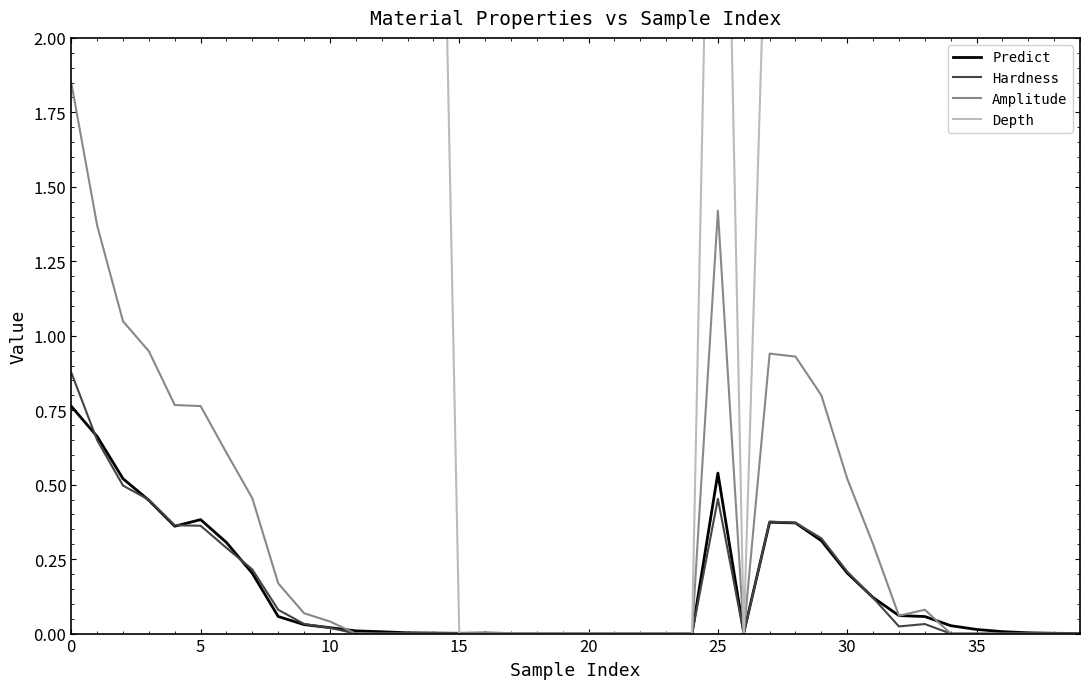

Rank the series at 29 from lowest to highest value.

Predict, Hardness, Amplitude, Depth